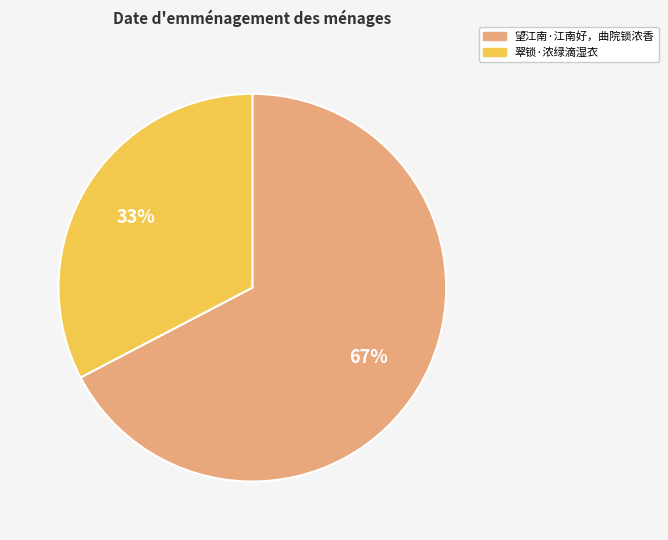

How many slices are in this pie chart?

2